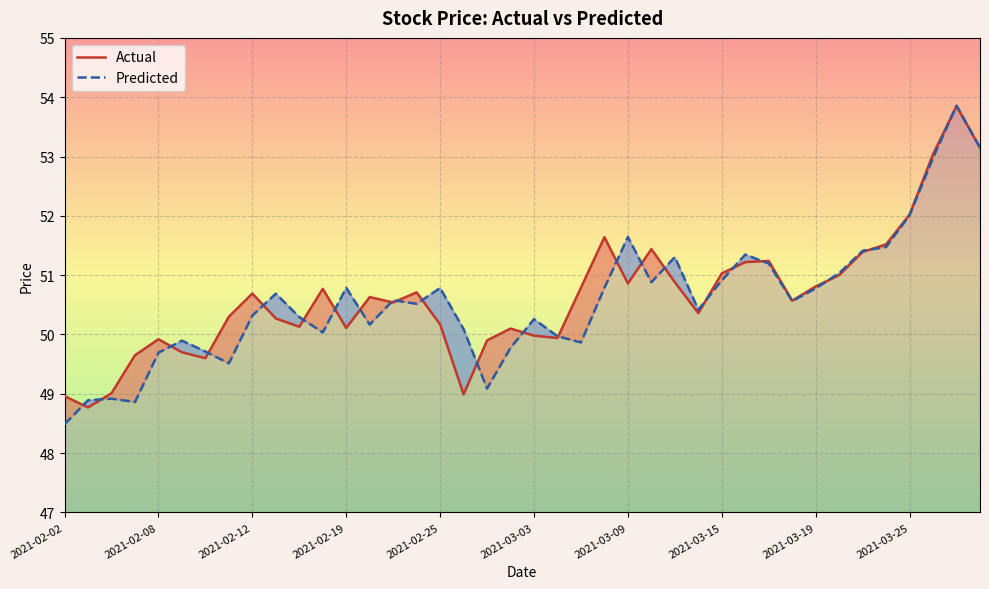

What is the maximum value shown in the chart?

53.9